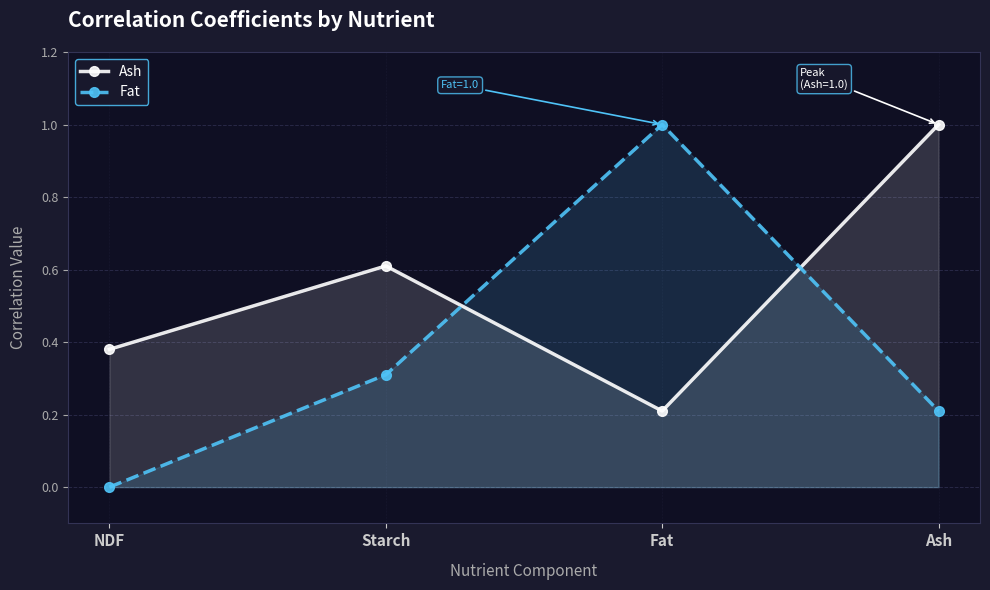

What are all the series names shown in the legend?

Ash, Fat